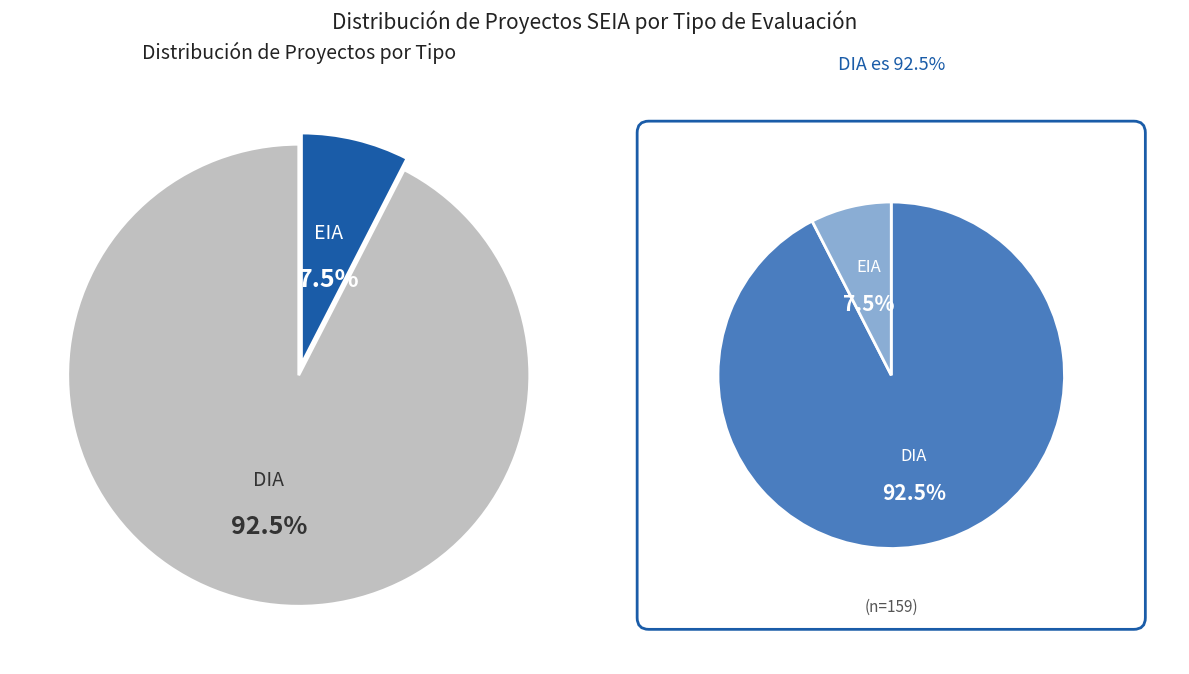

What is the ratio of the value at DIA to the value at EIA?

12.2